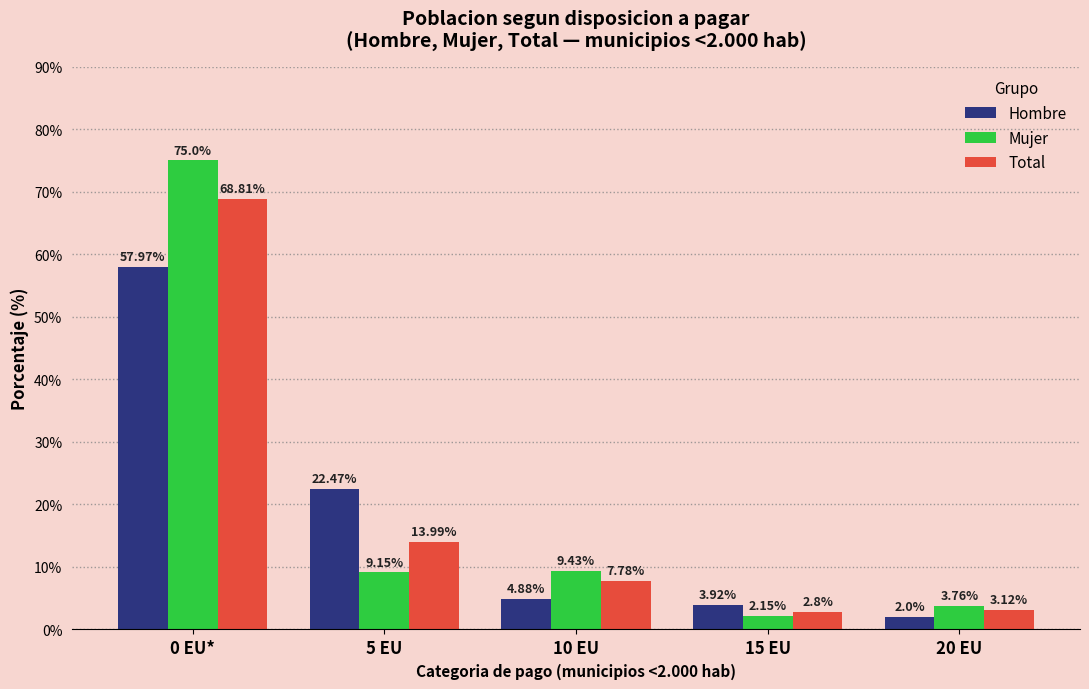

Read the Mujer value at 10 EU.

9.4